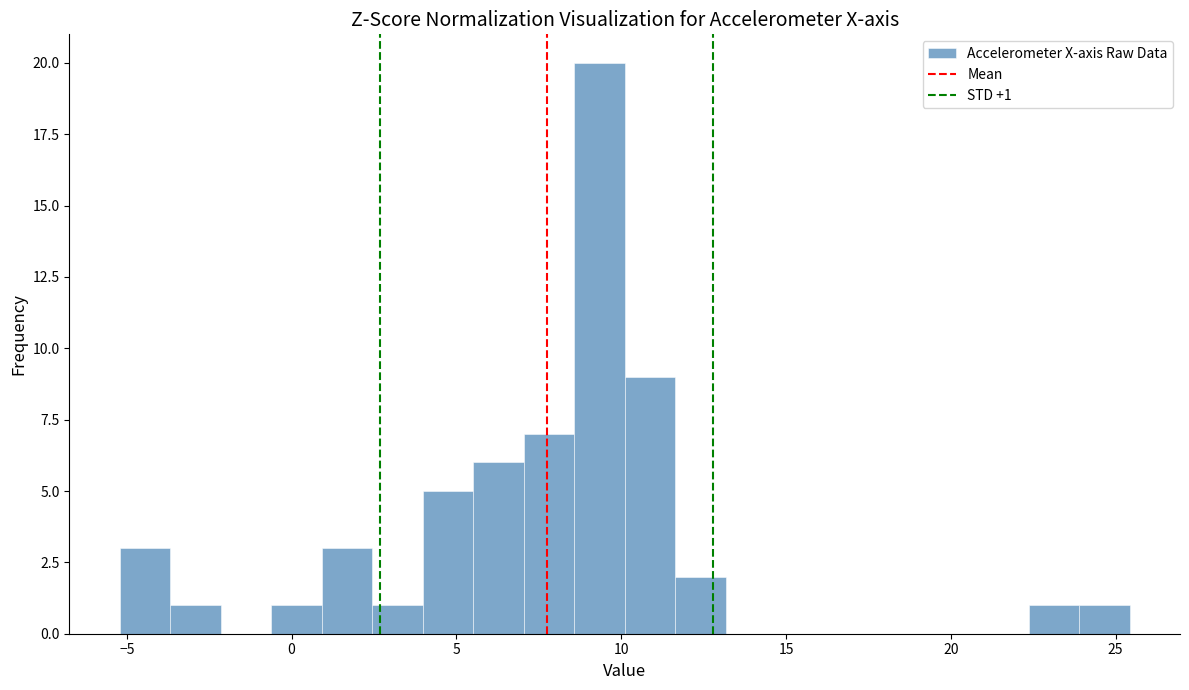

Around what value on the x-axis is the tallest bar? Give the approximate position of its centre, as read against the axis.

9.5